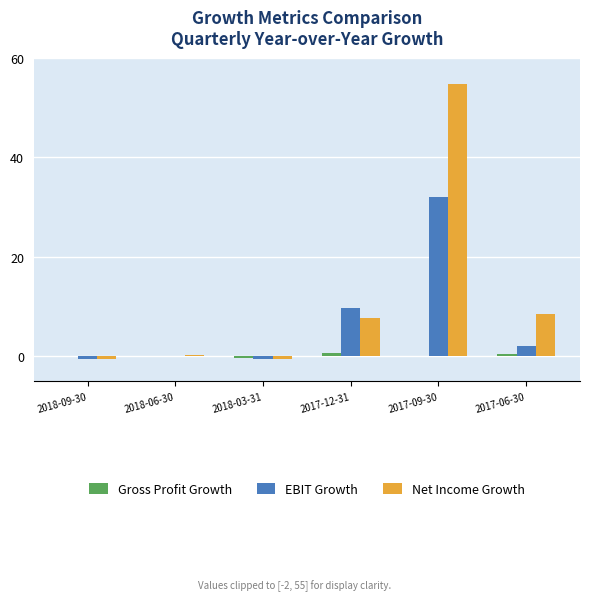

Which category has the highest value in the EBIT Growth series?

2017-09-30